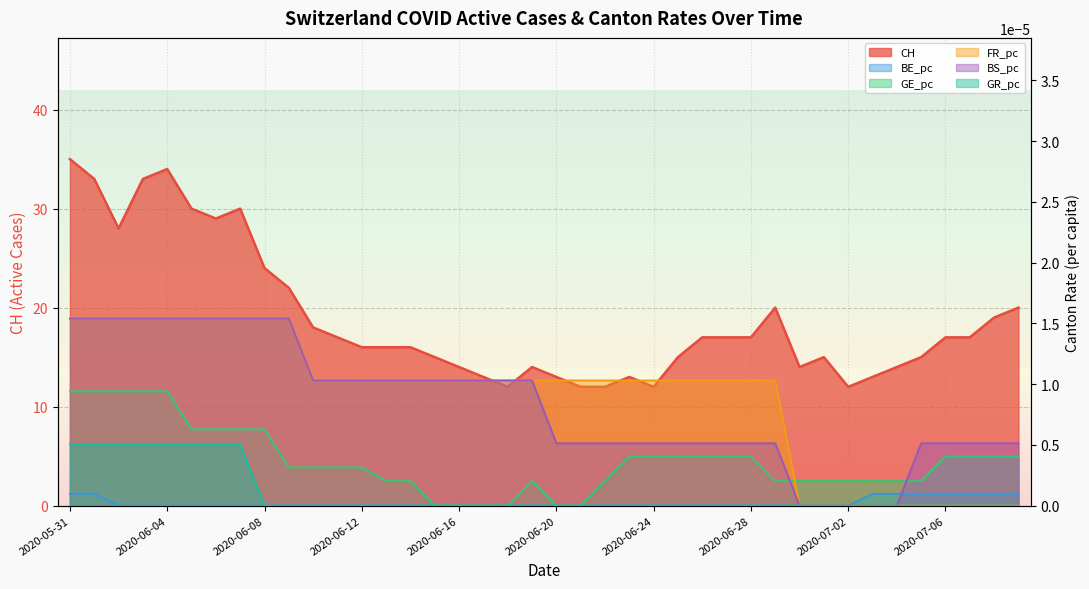

Reading right to left, transcribe all the data shown in this chart.

CH: 20.0	19.0	17.0	17.0	15.0	14.0	13.0	12.0	15.0	14.0	20.0	17.0	17.0	17.0	15.0	12.0	13.0	12.0	12.0	13.0	14.0	12.0	13.0	14.0	15.0	16.0	16.0	16.0	17.0	18.0	22.0	24.0	30.0	29.0	30.0	34.0	33.0	28.0	33.0	35.0
BE_pc: 0.0	0.0	0.0	0.0	0.0	0.0	0.0	0.0	0.0	0.0	0.0	0.0	0.0	0.0	0.0	0.0	0.0	0.0	0.0	0.0	0.0	0.0	0.0	0.0	0.0	0.0	0.0	0.0	0.0	0.0	0.0	0.0	0.0	0.0	0.0	0.0	0.0	0.0	0.0	0.0
GE_pc: 0.0	0.0	0.0	0.0	0.0	0.0	0.0	0.0	0.0	0.0	0.0	0.0	0.0	0.0	0.0	0.0	0.0	0.0	0.0	0.0	0.0	0.0	0.0	0.0	0.0	0.0	0.0	0.0	0.0	0.0	0.0	0.0	0.0	0.0	0.0	0.0	0.0	0.0	0.0	0.0
FR_pc: 0.0	0.0	0.0	0.0	0.0	0.0	0.0	0.0	0.0	0.0	0.0	0.0	0.0	0.0	0.0	0.0	0.0	0.0	0.0	0.0	0.0	0.0	0.0	0.0	0.0	0.0	0.0	0.0	0.0	0.0	0.0	0.0	0.0	0.0	0.0	0.0	0.0	0.0	0.0	0.0
BS_pc: 0.0	0.0	0.0	0.0	0.0	0.0	0.0	0.0	0.0	0.0	0.0	0.0	0.0	0.0	0.0	0.0	0.0	0.0	0.0	0.0	0.0	0.0	0.0	0.0	0.0	0.0	0.0	0.0	0.0	0.0	0.0	0.0	0.0	0.0	0.0	0.0	0.0	0.0	0.0	0.0
GR_pc: 0.0	0.0	0.0	0.0	0.0	0.0	0.0	0.0	0.0	0.0	0.0	0.0	0.0	0.0	0.0	0.0	0.0	0.0	0.0	0.0	0.0	0.0	0.0	0.0	0.0	0.0	0.0	0.0	0.0	0.0	0.0	0.0	0.0	0.0	0.0	0.0	0.0	0.0	0.0	0.0